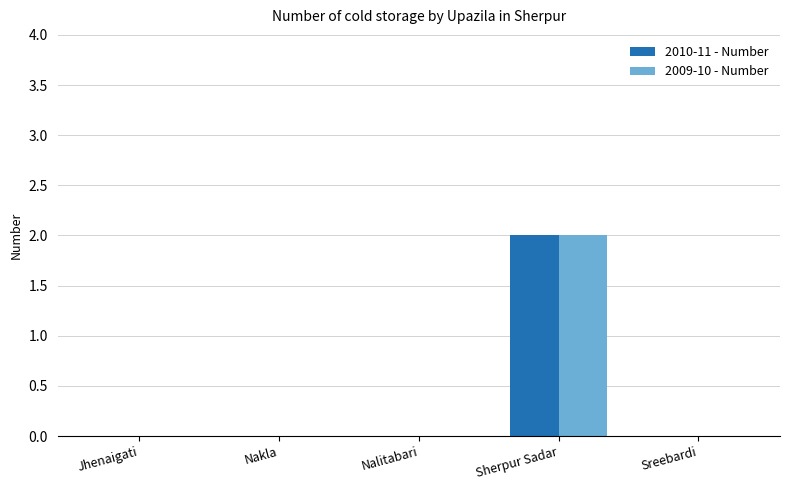

Which category has the highest value across all series?

Sherpur Sadar